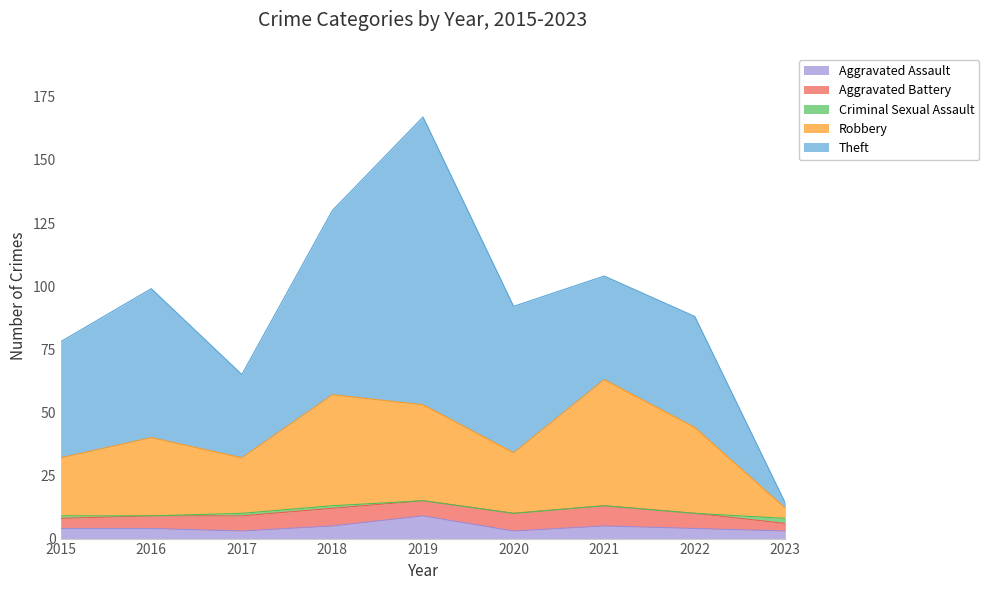

Is it true that Aggravated Assault equals 5 at 2021?

True